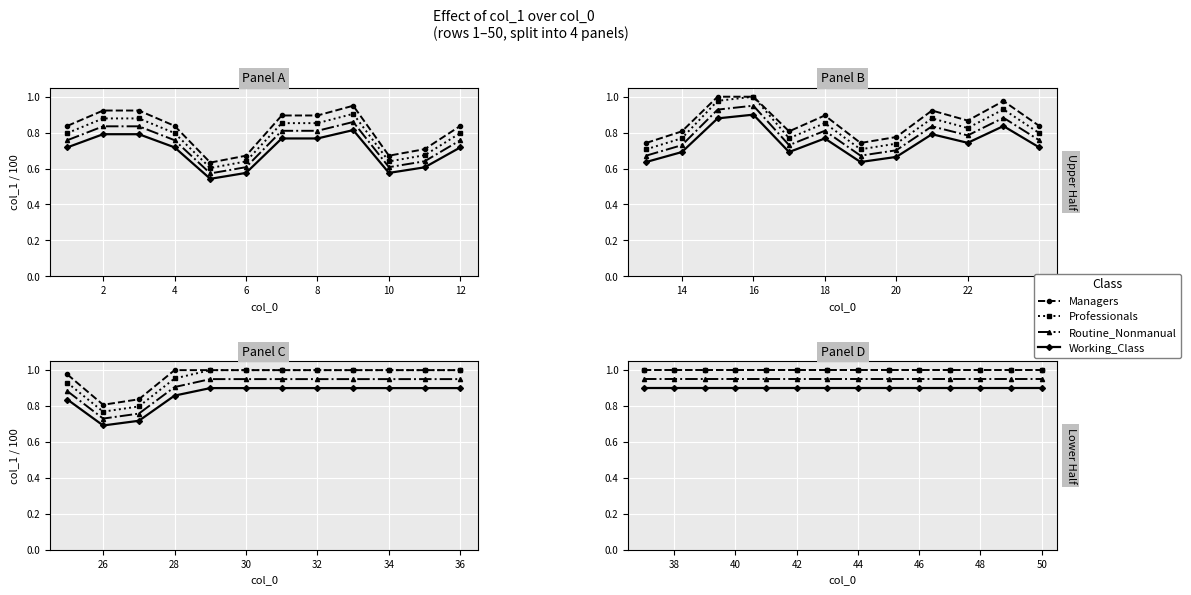

Between 9 and 4, which is larger?

9